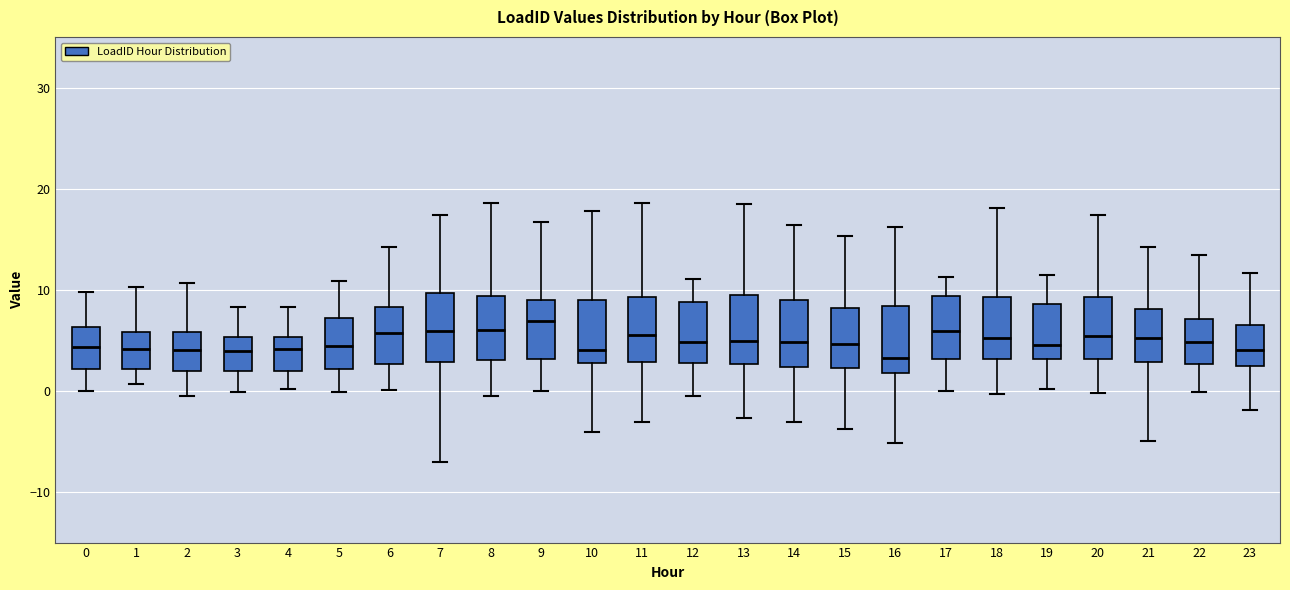

Reading left to right, read every box against the y-axis: the position of its median line, the range the box covers, and the ends of its whiskers. The values are not printed on the chart, so give them approximately, as read against the axis.

0: median 4, box 2 to 6, whiskers 0 to 10
1: median 4, box 2 to 6, whiskers 1 to 10
2: median 4, box 2 to 6, whiskers -1 to 11
3: median 4, box 2 to 5, whiskers 0 to 8
4: median 4, box 2 to 5, whiskers 0 to 8
5: median 4, box 2 to 7, whiskers 0 to 11
6: median 6, box 3 to 8, whiskers 0 to 14
7: median 6, box 3 to 10, whiskers -7 to 17
8: median 6, box 3 to 9, whiskers 0 to 19
9: median 7, box 3 to 9, whiskers 0 to 17
10: median 4, box 3 to 9, whiskers -4 to 18
11: median 6, box 3 to 9, whiskers -3 to 19
12: median 5, box 3 to 9, whiskers -1 to 11
13: median 5, box 3 to 9, whiskers -3 to 18
14: median 5, box 2 to 9, whiskers -3 to 16
15: median 5, box 2 to 8, whiskers -4 to 15
16: median 3, box 2 to 8, whiskers -5 to 16
17: median 6, box 3 to 9, whiskers 0 to 11
18: median 5, box 3 to 9, whiskers 0 to 18
19: median 5, box 3 to 9, whiskers 0 to 11
20: median 5, box 3 to 9, whiskers 0 to 17
21: median 5, box 3 to 8, whiskers -5 to 14
22: median 5, box 3 to 7, whiskers 0 to 13
23: median 4, box 2 to 7, whiskers -2 to 12